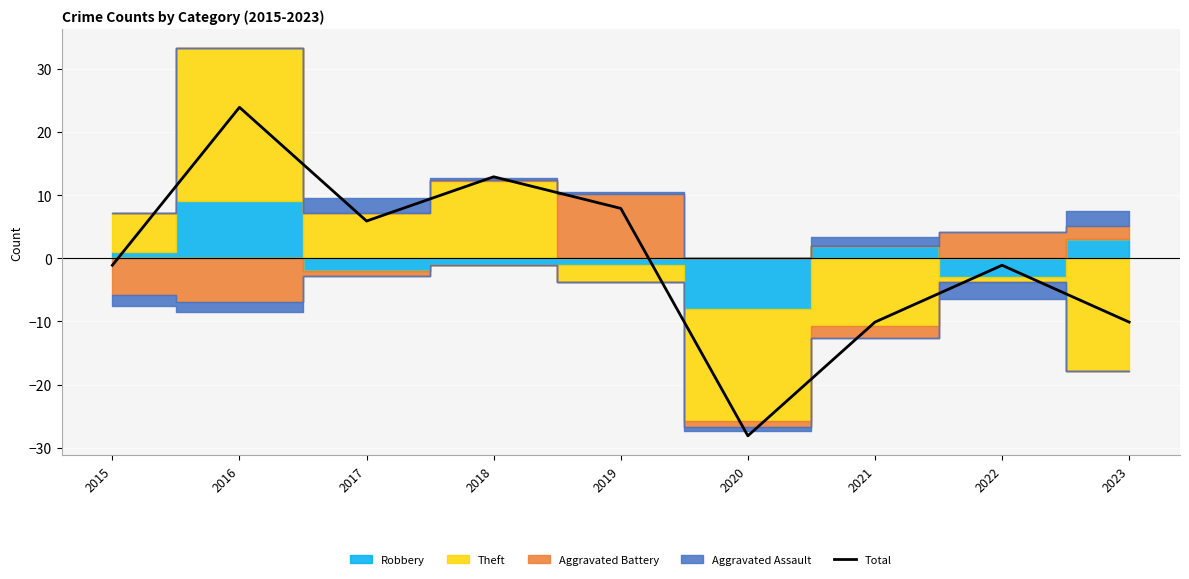

True or false: Total has a value of -10.1 at 2021.

True